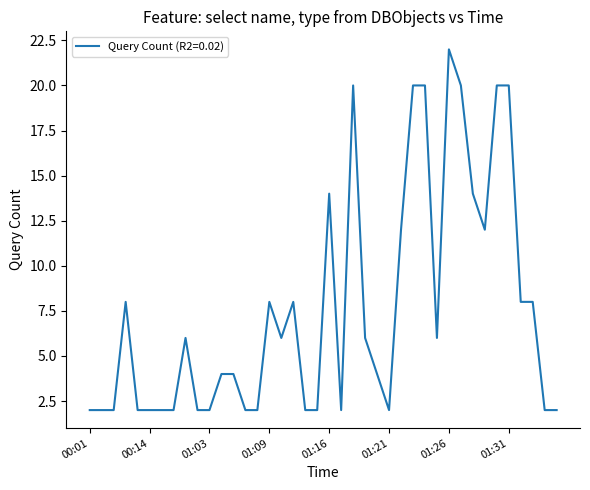

What is the maximum value shown in the chart?

22